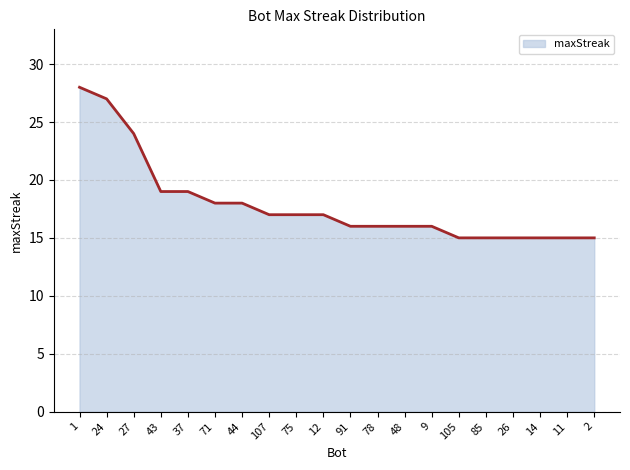

The chart shows a value of 8 at 48. True or false?

False